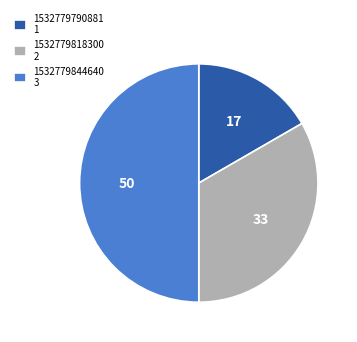

Does 1532779790881 represent more than half of the total?

No